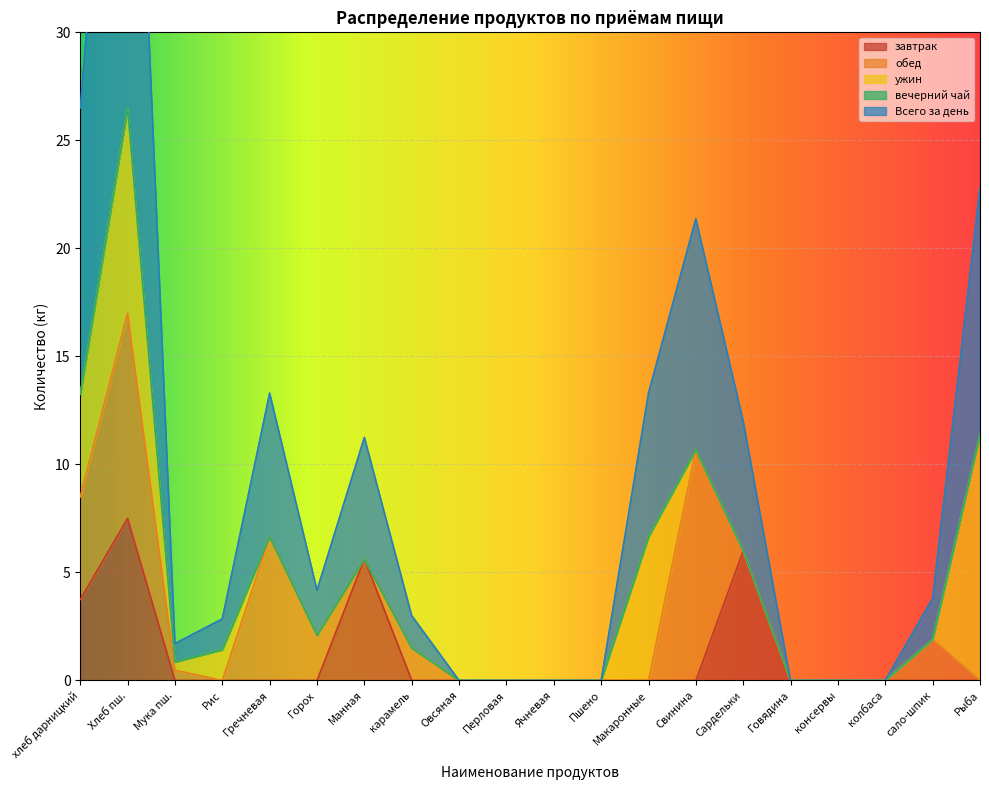

Reading right to left, what are all the values shown in this chart?

завтрак: Рыба=0.0	сало-шпик=0.0	колбаса=0.0	консервы=0.0	Говядина=0.0	Сардельки=6.0	Свинина=0.0	Макаронные=0.0	Пшено=0.0	Ячневая=0.0	Перловая=0.0	Овсяная=0.0	карамель=0.0	Манная=5.6	Горох=0.0	Гречневая=0.0	Рис=0.0	Мука пш.=0.0	Хлеб пш.=7.5	хлеб дарницкий=3.8
обед: Рыба=0.0	сало-шпик=1.9	колбаса=0.0	консервы=0.0	Говядина=0.0	Сардельки=0.0	Свинина=10.7	Макаронные=0.0	Пшено=0.0	Ячневая=0.0	Перловая=0.0	Овсяная=0.0	карамель=1.5	Манная=0.0	Горох=2.1	Гречневая=6.7	Рис=0.0	Мука пш.=0.5	Хлеб пш.=9.5	хлеб дарницкий=4.8
ужин: Рыба=11.4	сало-шпик=0.0	колбаса=0.0	консервы=0.0	Говядина=0.0	Сардельки=0.0	Свинина=0.0	Макаронные=6.7	Пшено=0.0	Ячневая=0.0	Перловая=0.0	Овсяная=0.0	карамель=0.0	Манная=0.0	Горох=0.0	Гречневая=0.0	Рис=1.4	Мука пш.=0.4	Хлеб пш.=9.5	хлеб дарницкий=4.8
вечерний чай: Рыба=0.0	сало-шпик=0.0	колбаса=0.0	консервы=0.0	Говядина=0.0	Сардельки=0.0	Свинина=0.0	Макаронные=0.0	Пшено=0.0	Ячневая=0.0	Перловая=0.0	Овсяная=0.0	карамель=0.0	Манная=0.0	Горох=0.0	Гречневая=0.0	Рис=0.0	Мука пш.=0.0	Хлеб пш.=0.0	хлеб дарницкий=0.0
Всего за день: Рыба=11.4	сало-шпик=1.9	колбаса=0.0	консервы=0.0	Говядина=0.0	Сардельки=6.0	Свинина=10.7	Макаронные=6.7	Пшено=0.0	Ячневая=0.0	Перловая=0.0	Овсяная=0.0	карамель=1.5	Манная=5.6	Горох=2.1	Гречневая=6.7	Рис=1.4	Мука пш.=0.9	Хлеб пш.=26.5	хлеб дарницкий=13.2